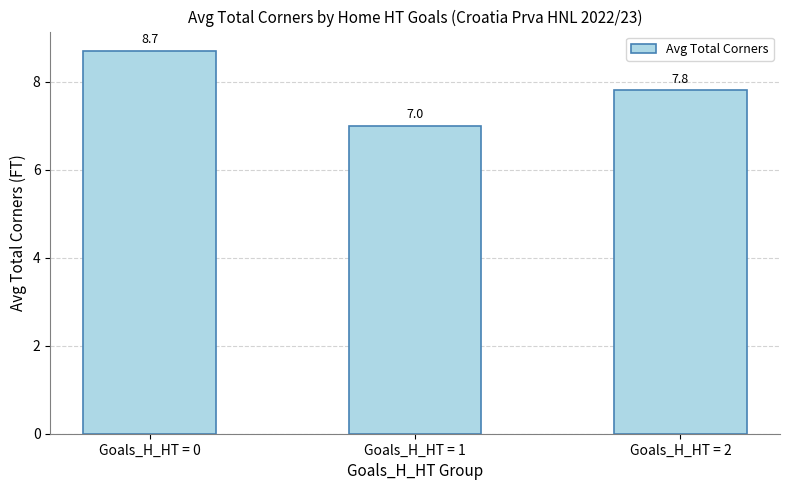

How many values are between 7 and 8?

2